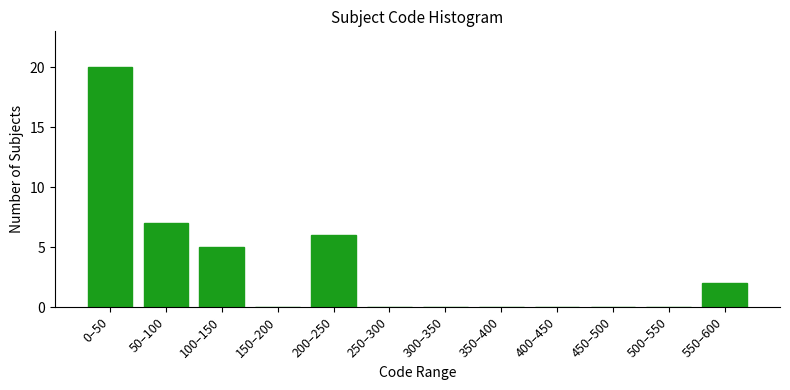

Reading right to left, list all the values displayed in this chart.

550–600=2	500–550=0	450–500=0	400–450=0	350–400=0	300–350=0	250–300=0	200–250=6	150–200=0	100–150=5	50–100=7	0–50=20